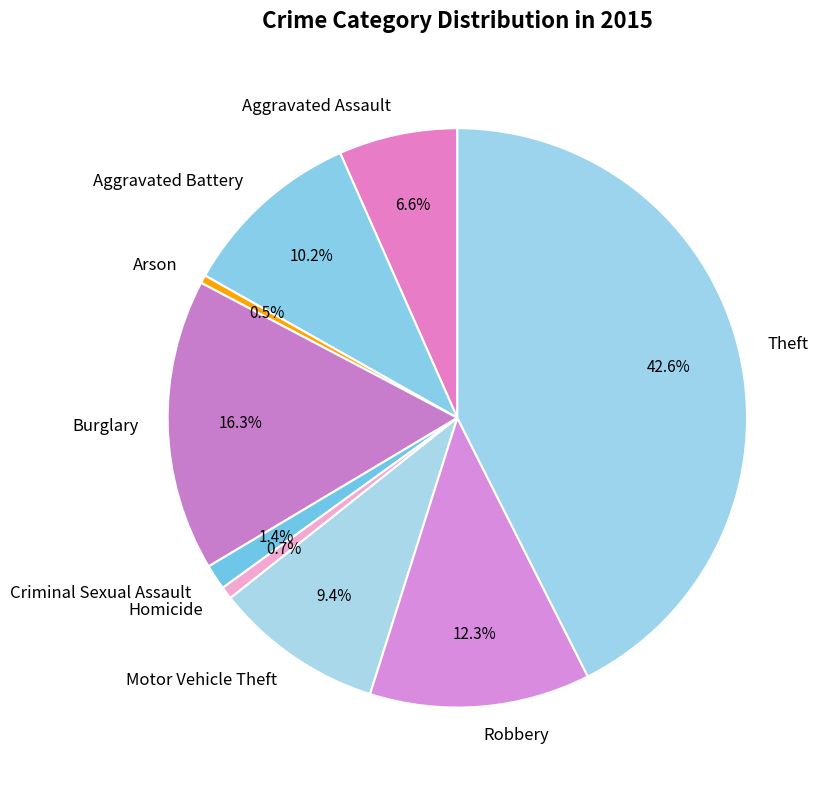

Which slice is the largest?

Theft